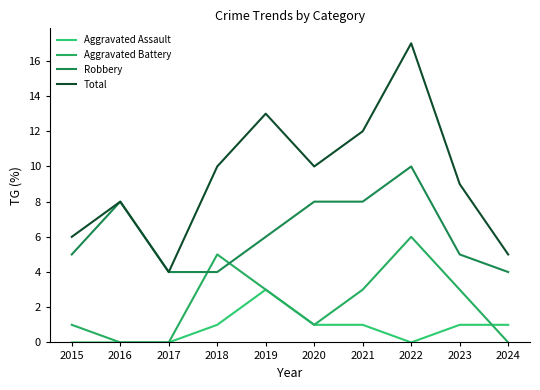

What is the difference between the maximum and second lowest values in the Aggravated Battery series?

6